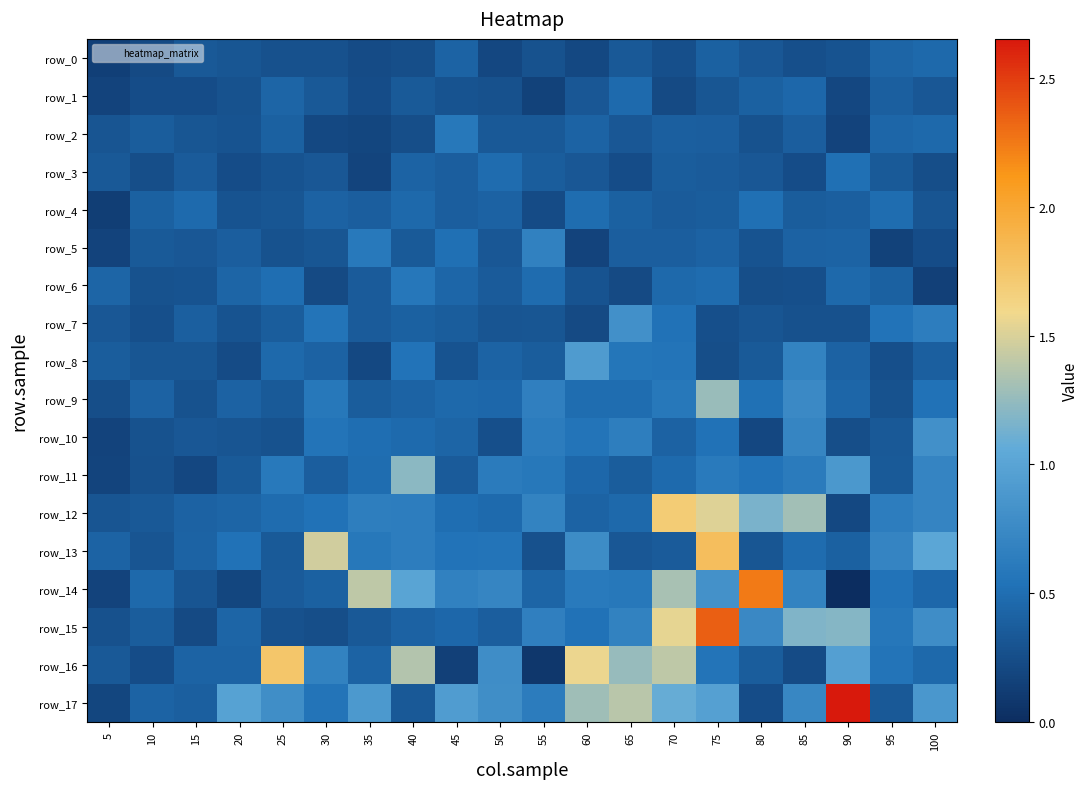

Which category has the highest value in the row_15 series?

75